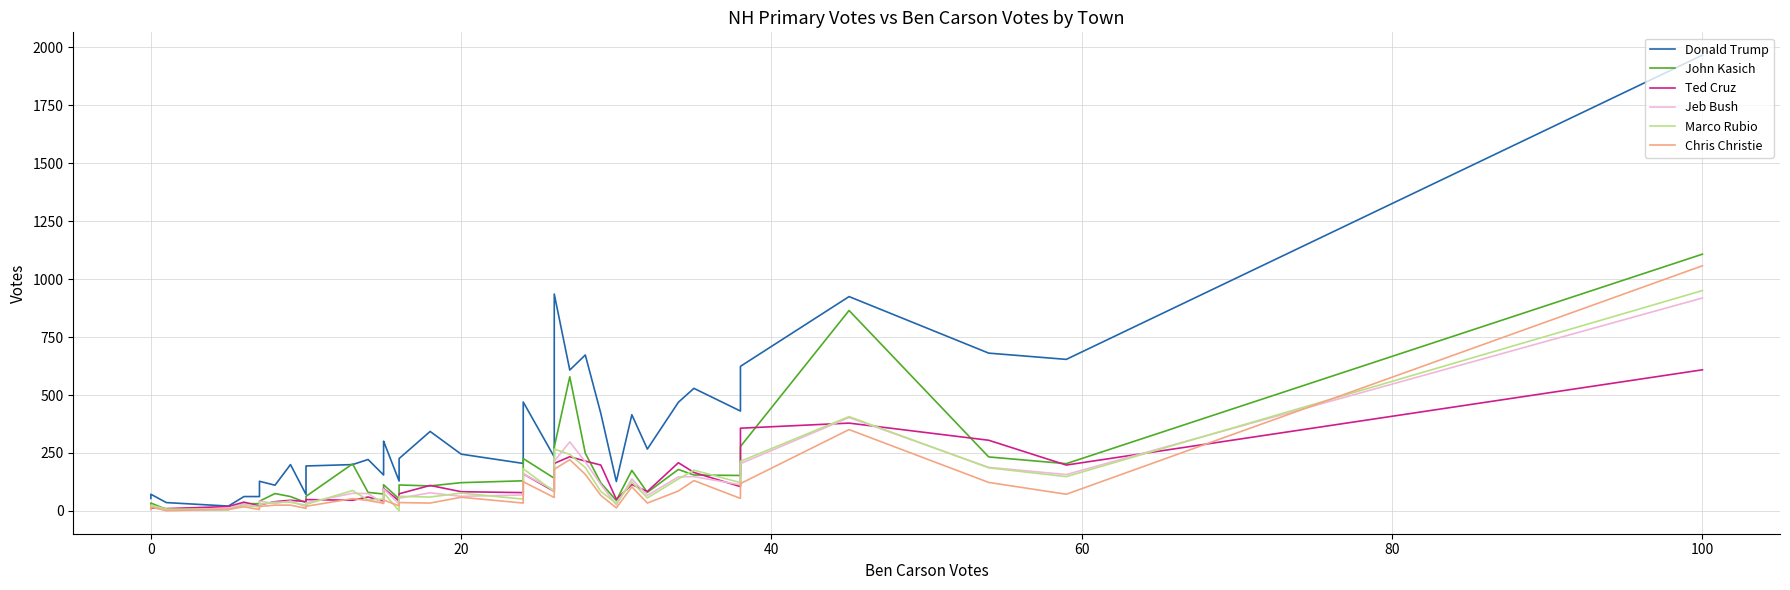

How many lines are shown in the chart?

6